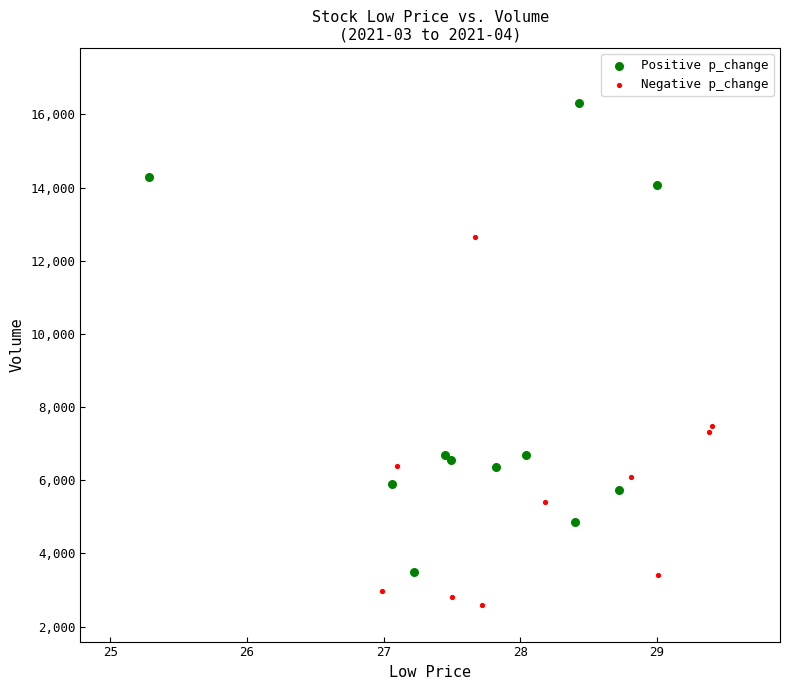

Which series has the widest spread of Y values?

Positive p_change